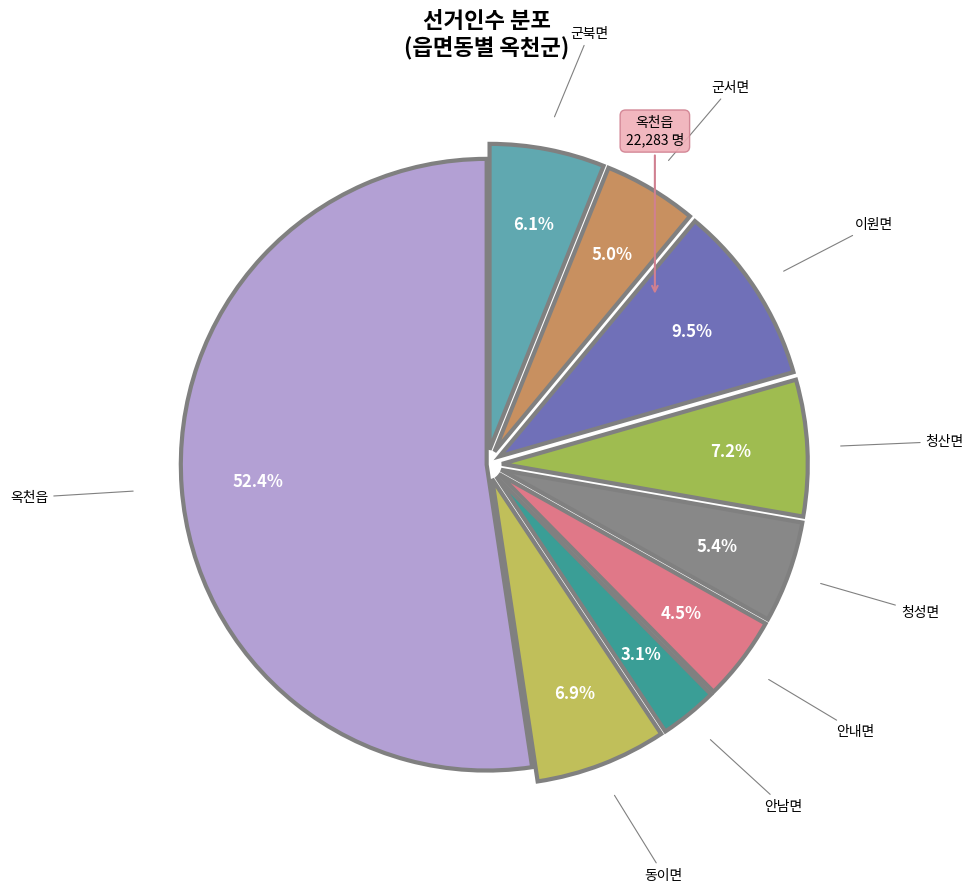

What is the majority slice?

옥천읍